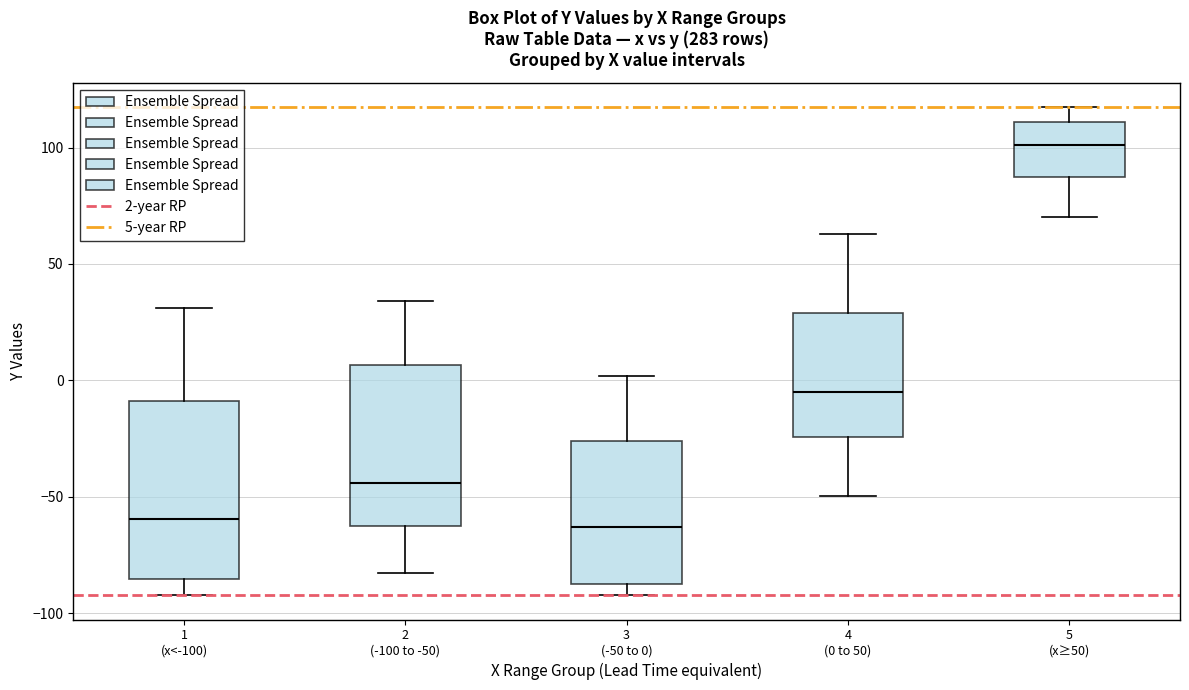

Reading left to right, transcribe this box plot: for each box, give where its median line is, the range the box spans, and where its two whiskers end, as read against the y-axis. The values are not printed on the chart, so give them approximately, as read against the axis.

1 (x<-100): median -60, box -85 to -10, whiskers -90 to 30
2 (-100 to -50): median -45, box -60 to 5, whiskers -85 to 35
3 (-50 to 0): median -65, box -85 to -25, whiskers -90 to 0
4 (0 to 50): median -5, box -25 to 30, whiskers -50 to 65
5 (x≥50): median 100, box 85 to 110, whiskers 70 to 115